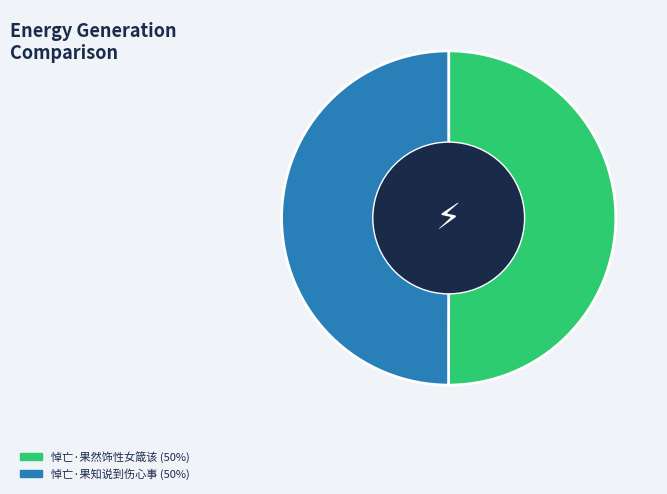

True or false: 悼亡·果然饰性女箴该 accounts for 50% of the total.

True